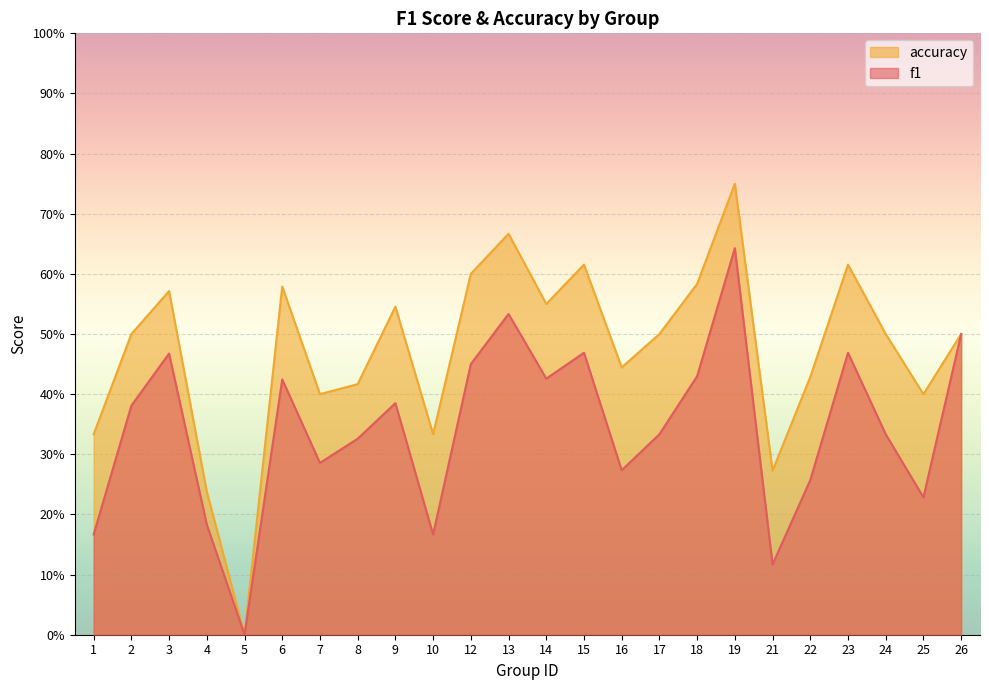

True or false: f1 and accuracy intersect in this chart.

False